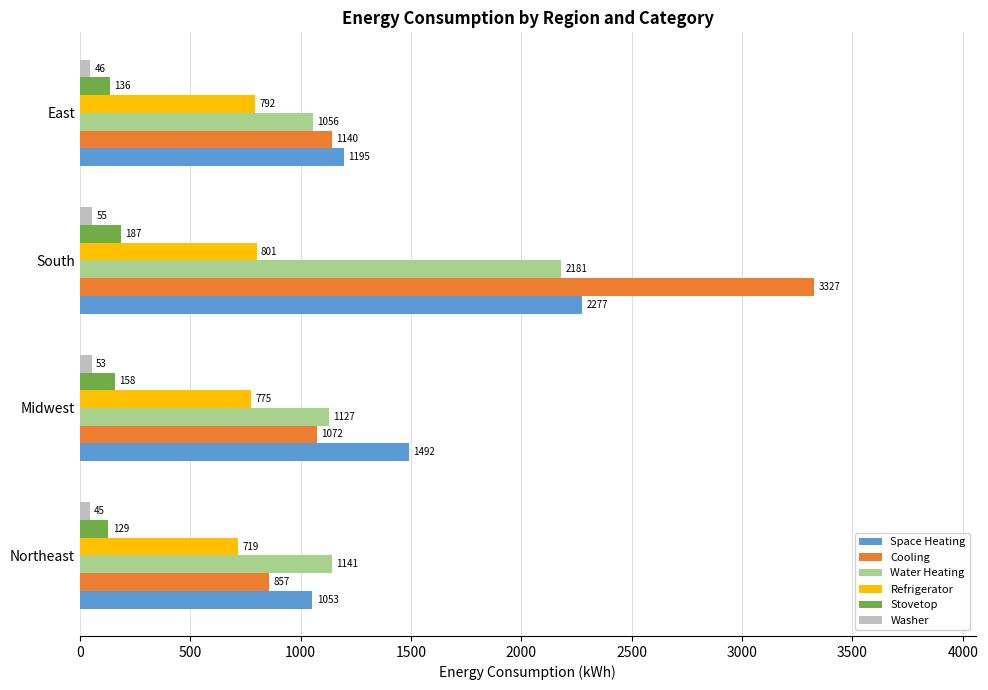

Which series has the largest total across all categories?

Cooling